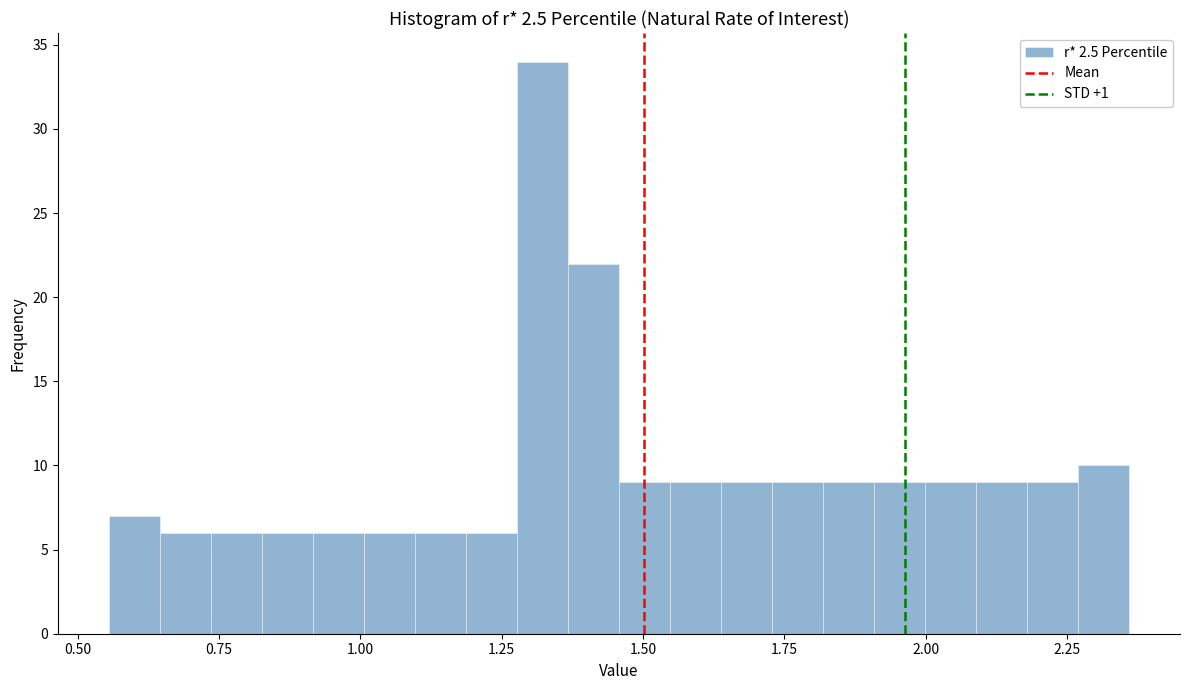

Around what value on the x-axis is the tallest bar? Give the approximate position of its centre, as read against the axis.

1.30